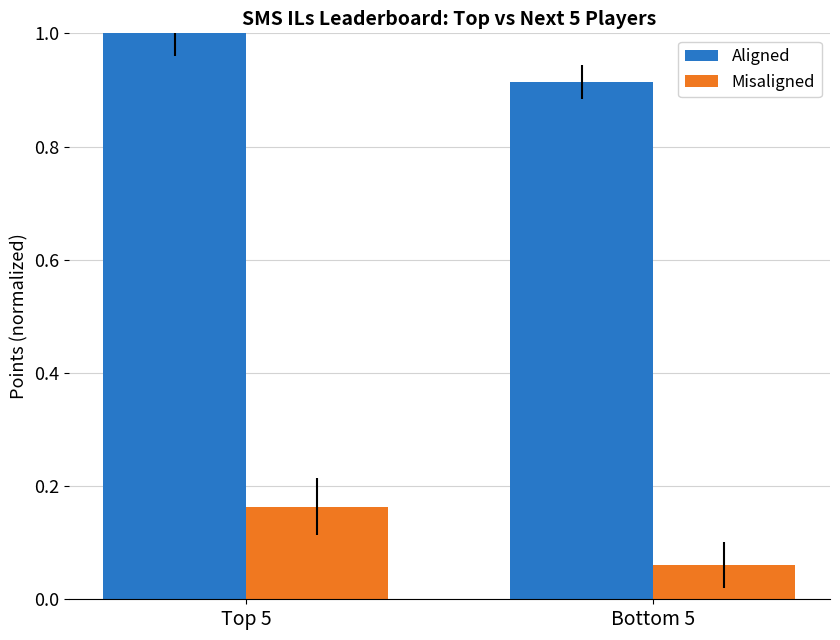

List the series in order of their peak value, highest first.

Aligned, Misaligned